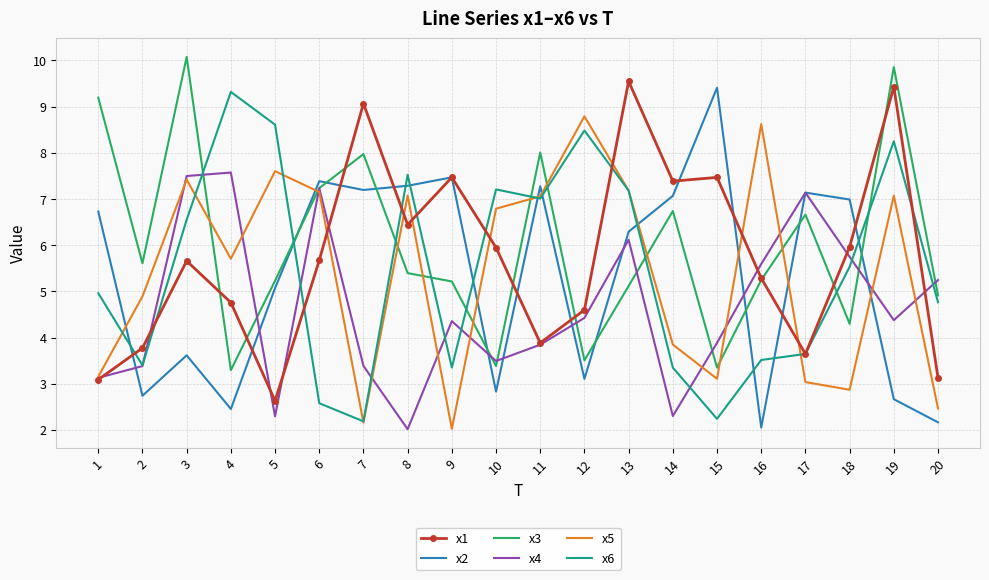

Which series ends up on top after the final intersection of x3 and x2?

x3